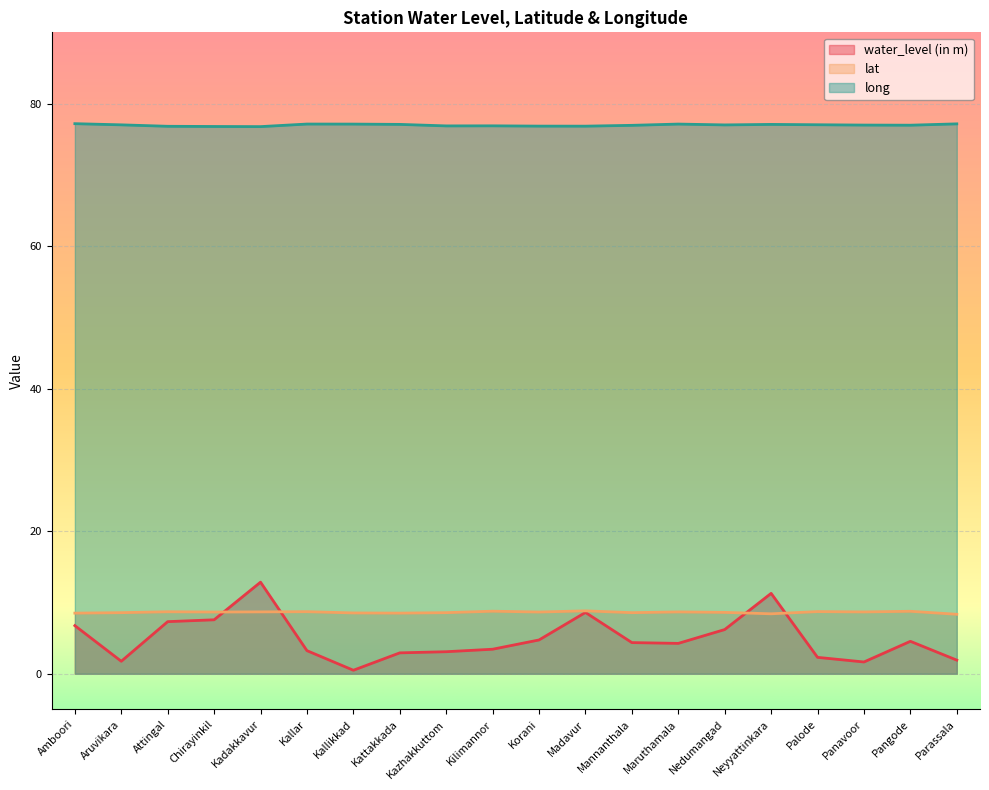

In water_level (in m), how many points are higher than both neighbors (excluding endpoints)?

4